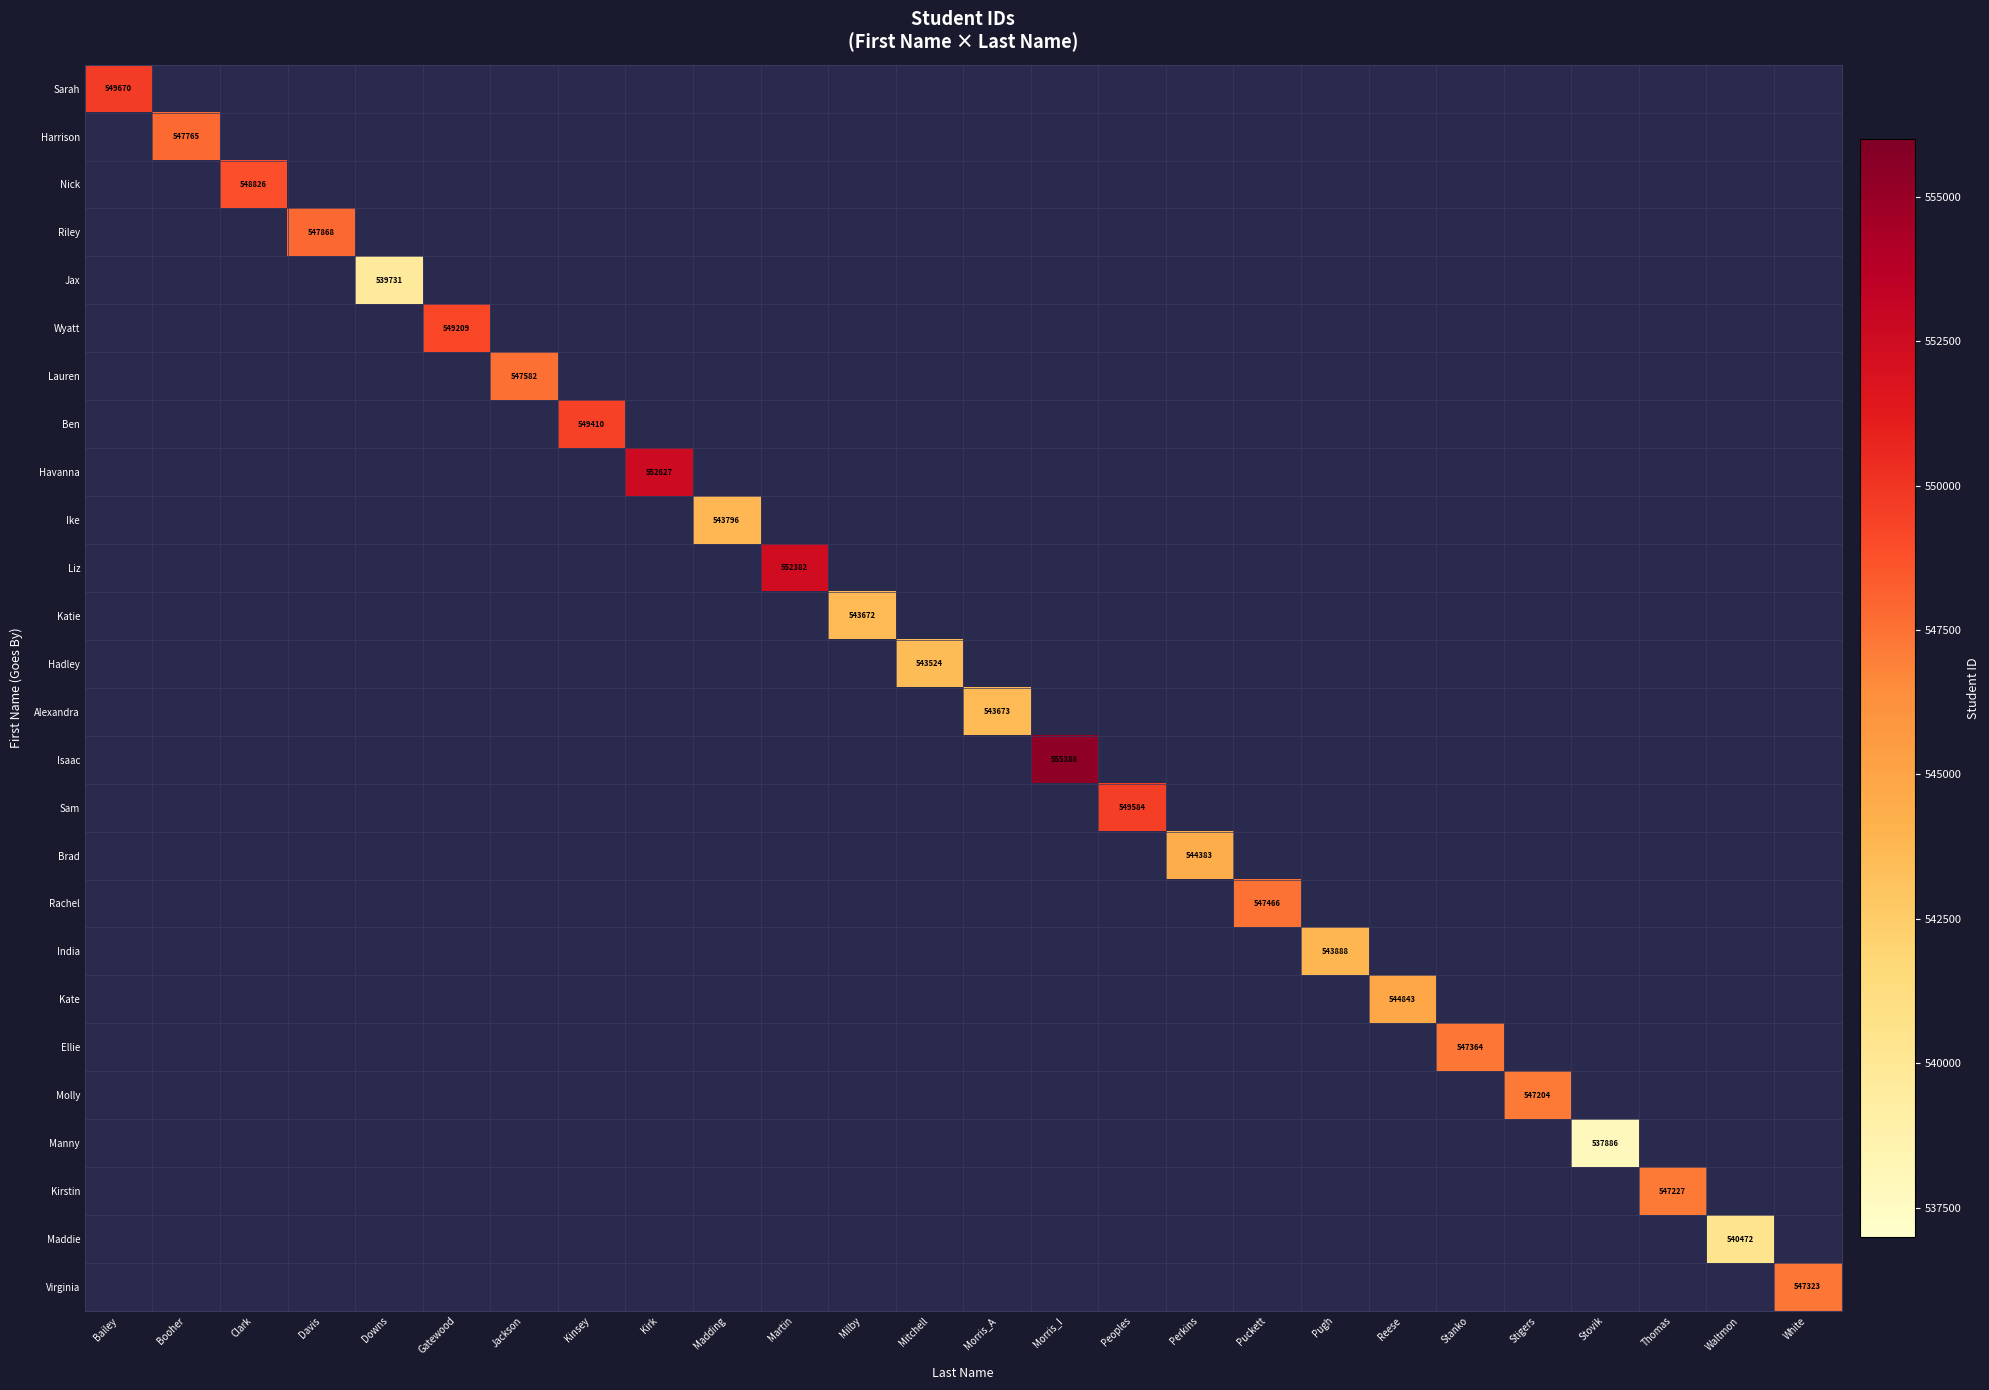

The value of India at Pugh is 794300. True or false?

False